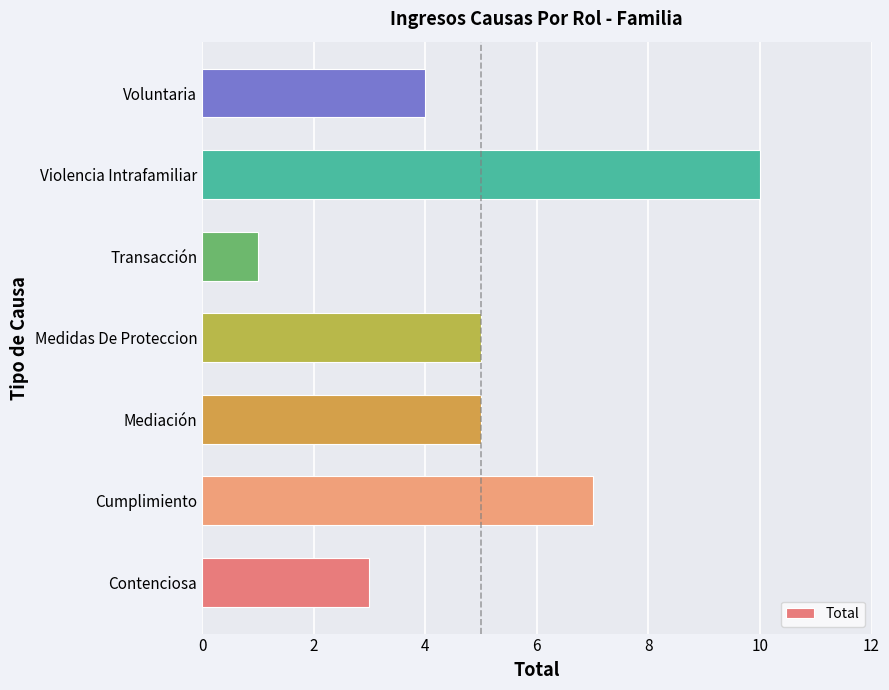

What is the difference between the second highest and minimum values?

6